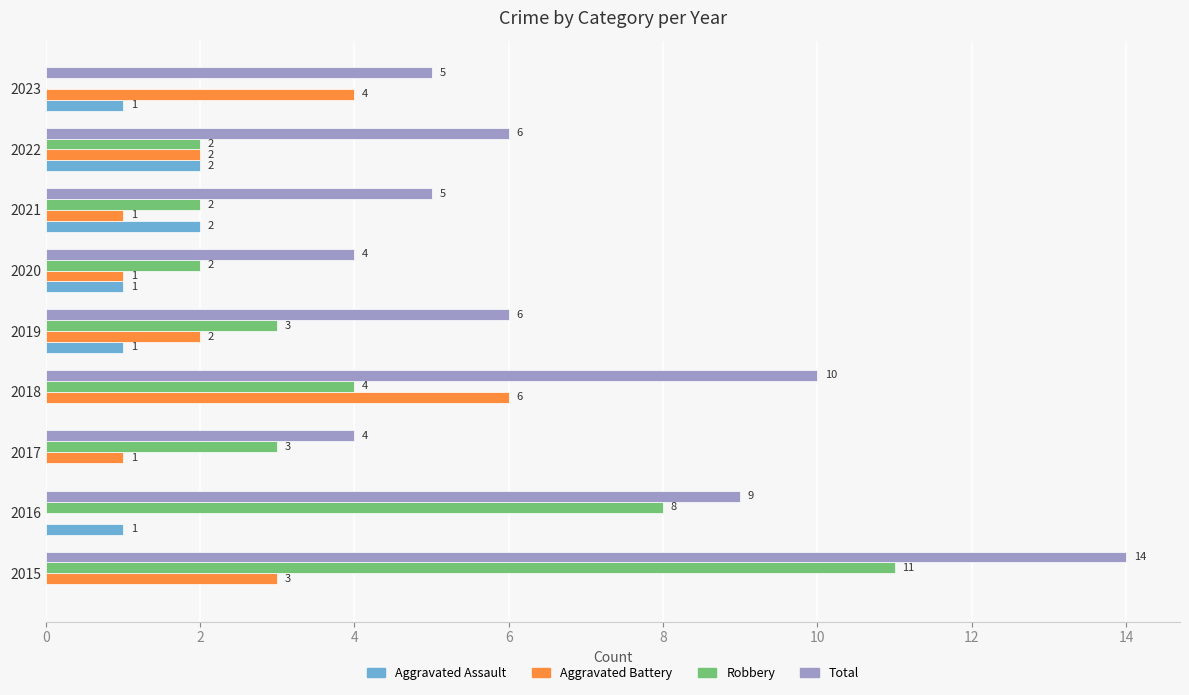

Which series has the largest total across all categories?

Total